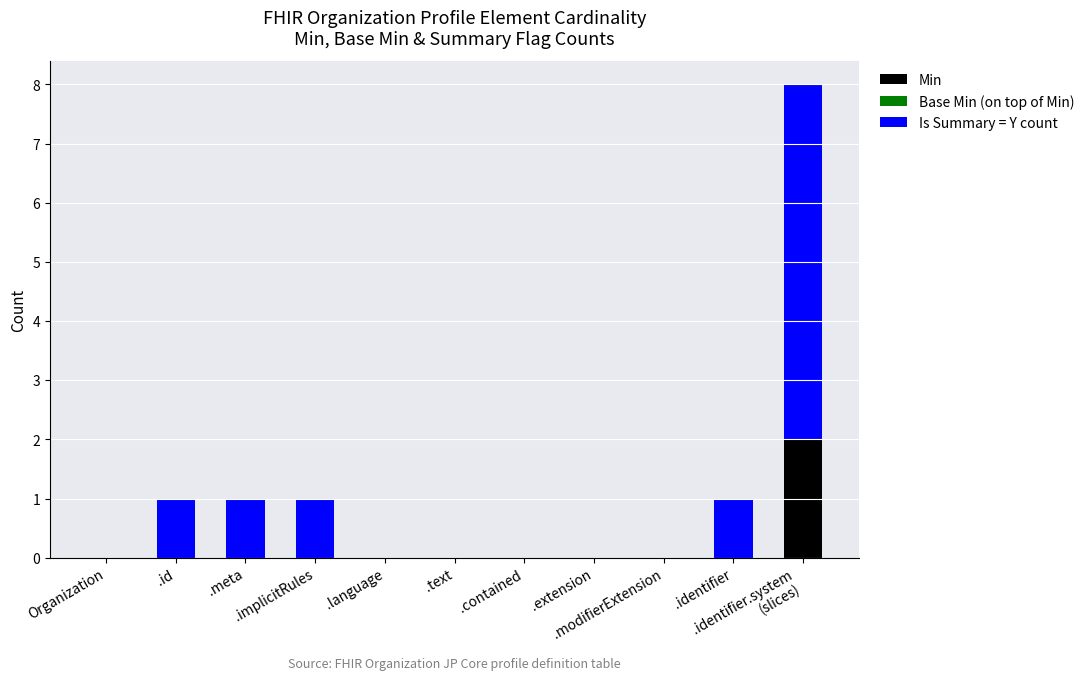

Are the bars grouped side by side (vs. stacked)?

No